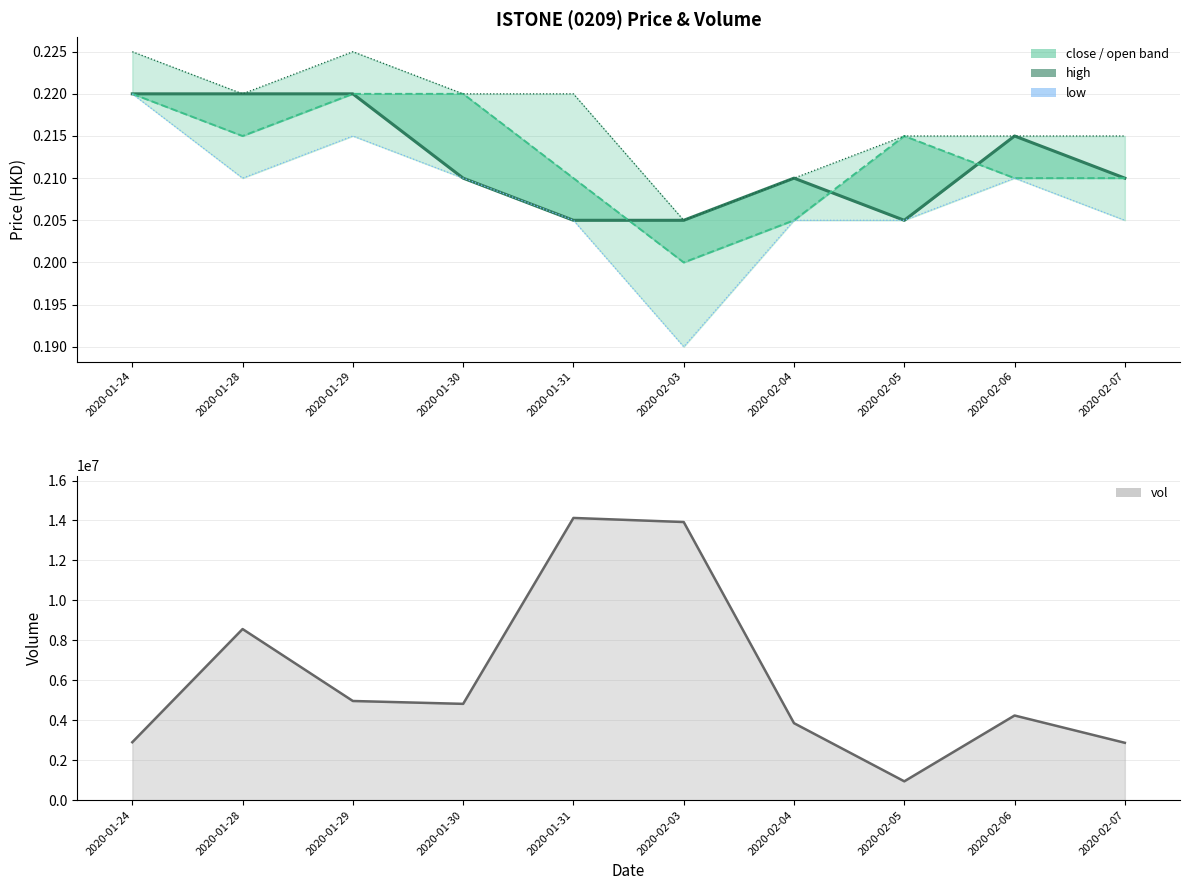

True or false: vol has more than 1 points higher than both neighbors.

True